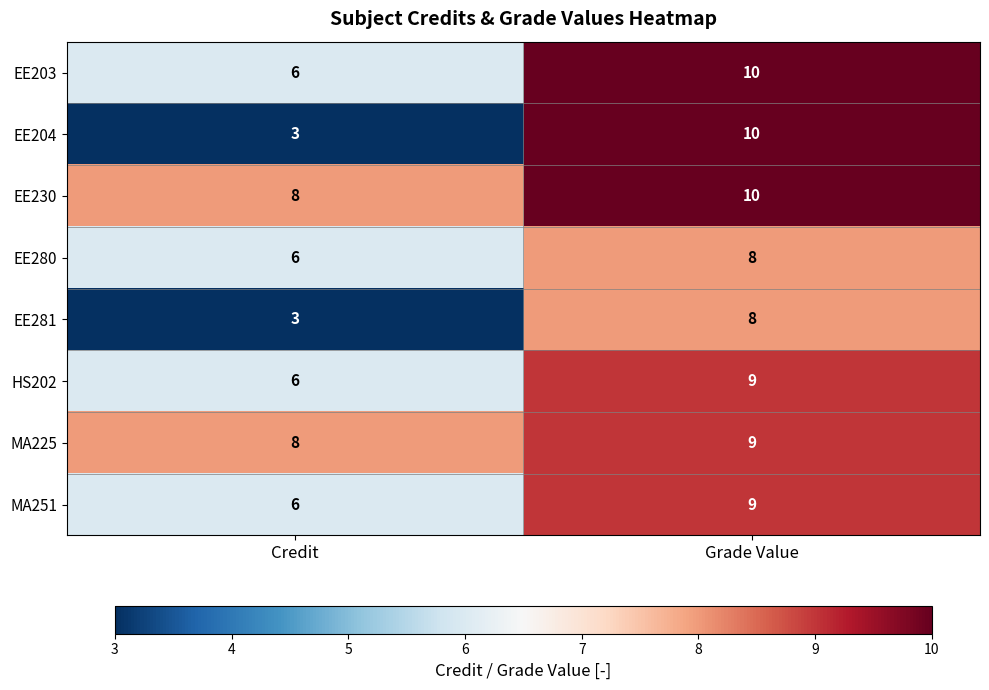

What is the sum of all EE230 values?

18